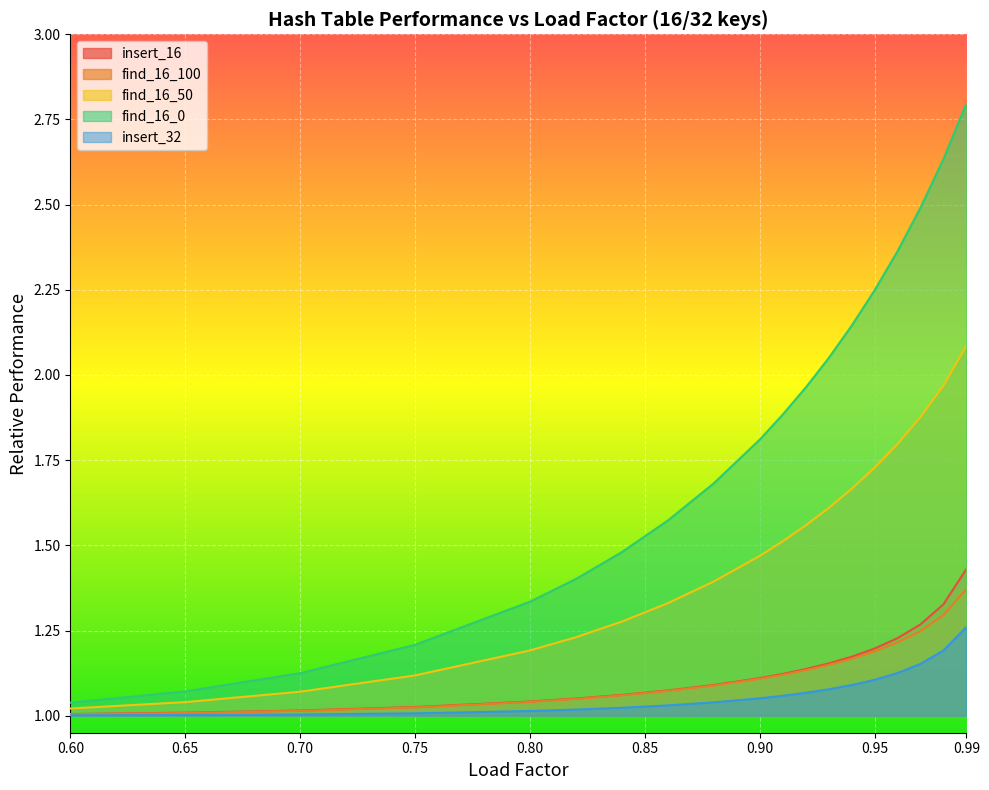

List the labels in order of find_16_50 value, largest first.

0.99, 0.98, 0.97, 0.96, 0.95, 0.94, 0.93, 0.92, 0.91, 0.9, 0.88, 0.86, 0.84, 0.82, 0.8, 0.75, 0.7, 0.65, 0.6